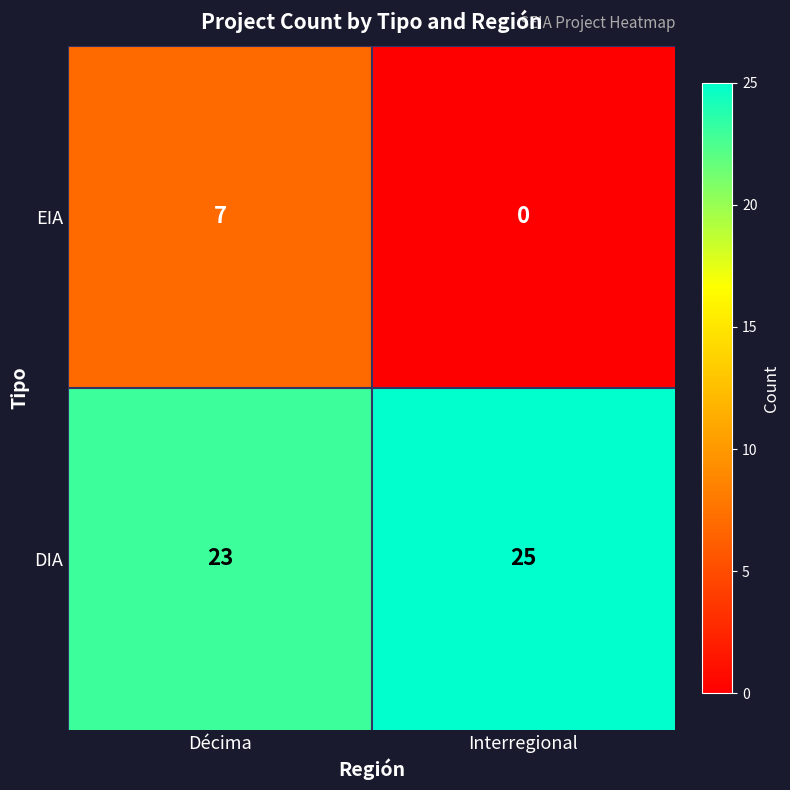

The value of DIA at Interregional is 40. True or false?

False